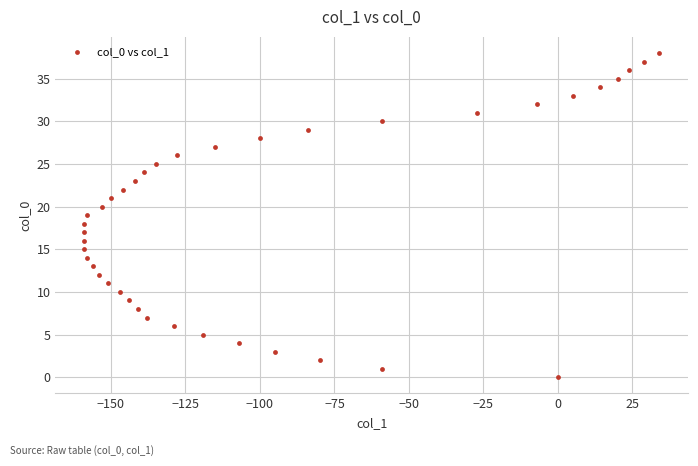

What is the range of Y values (max minus min)?

38